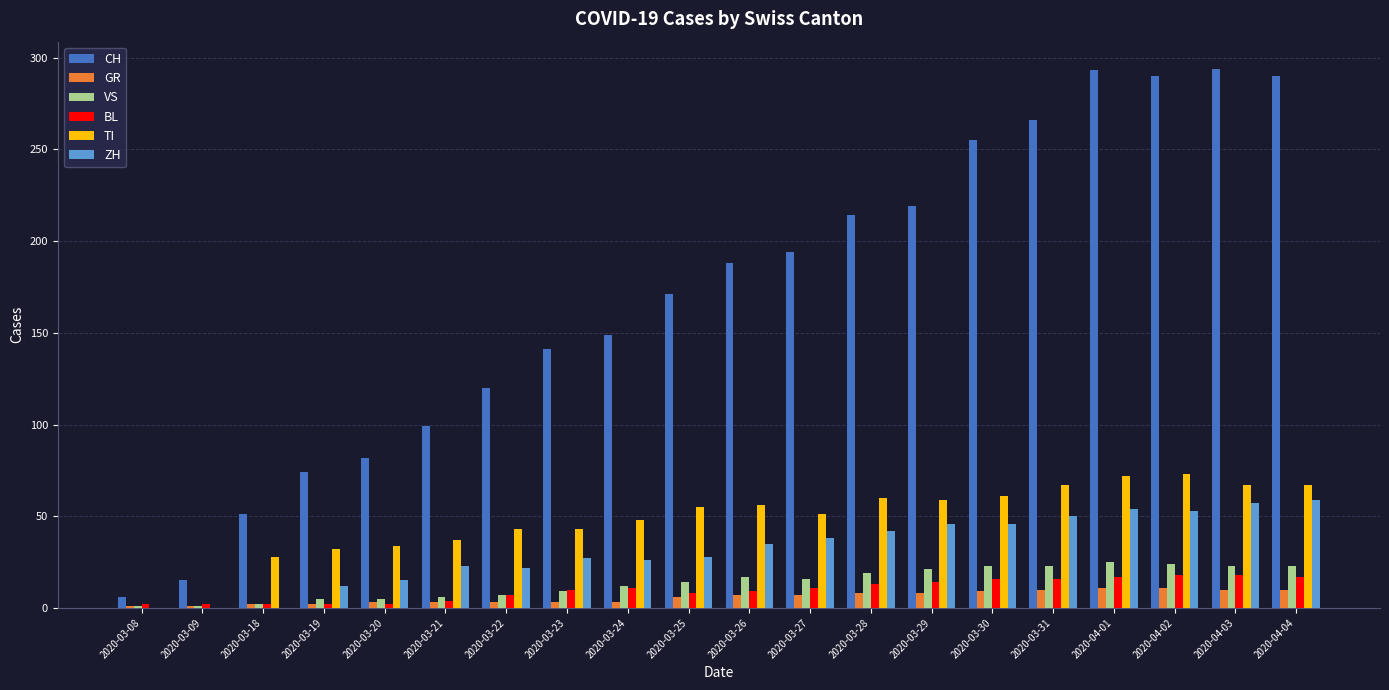

The value of CH at 2020-03-18 is 51. True or false?

True